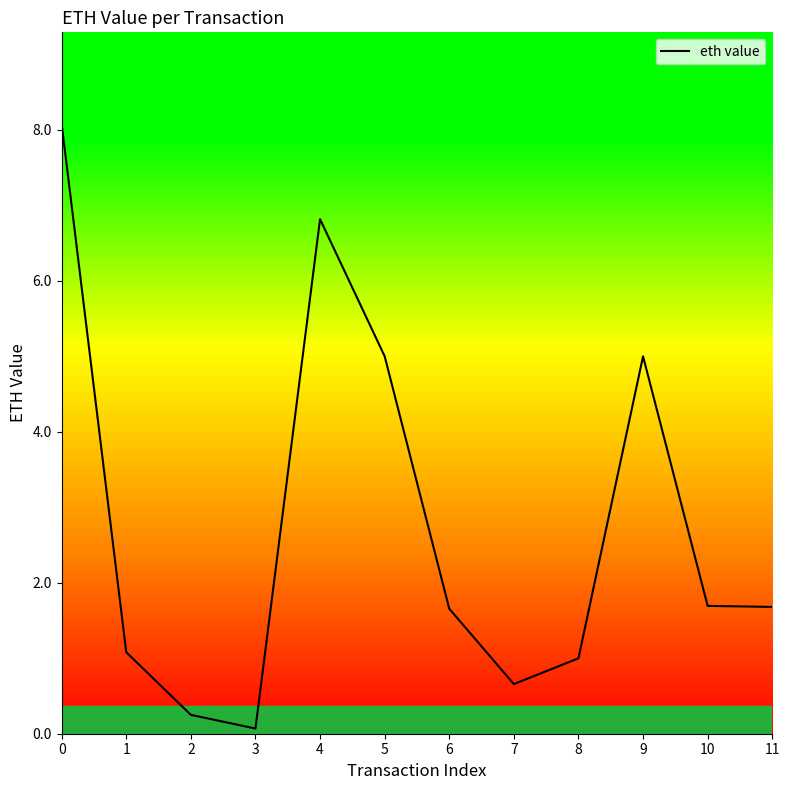

The chart shows a value of 1.7 at 10. True or false?

True